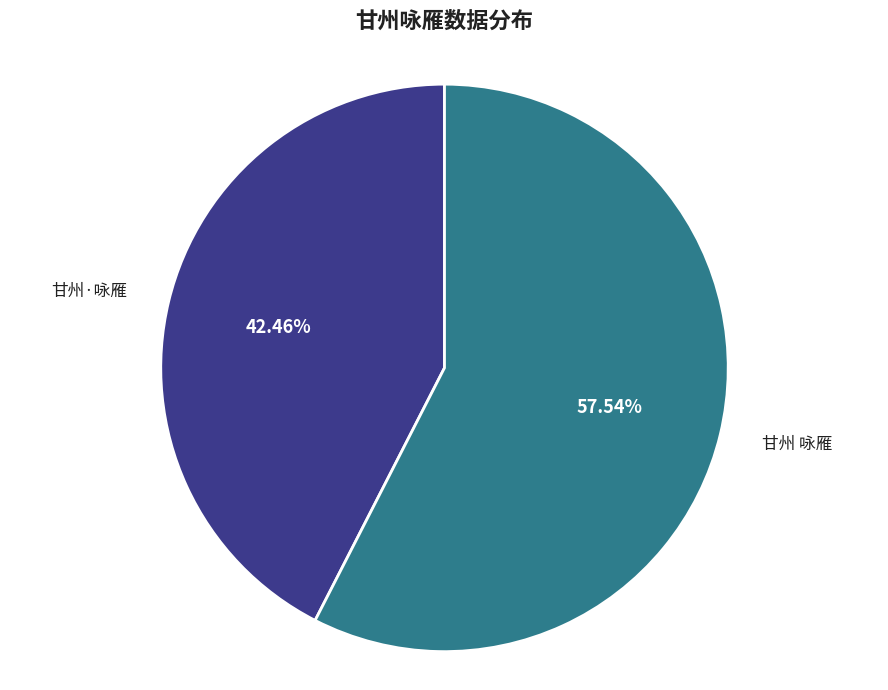

Count the number of slices in the pie.

2